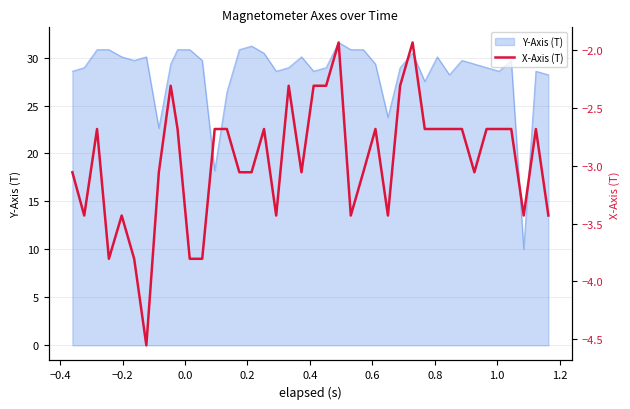

What is the lowest value of the Y-Axis (T) series?

10.0